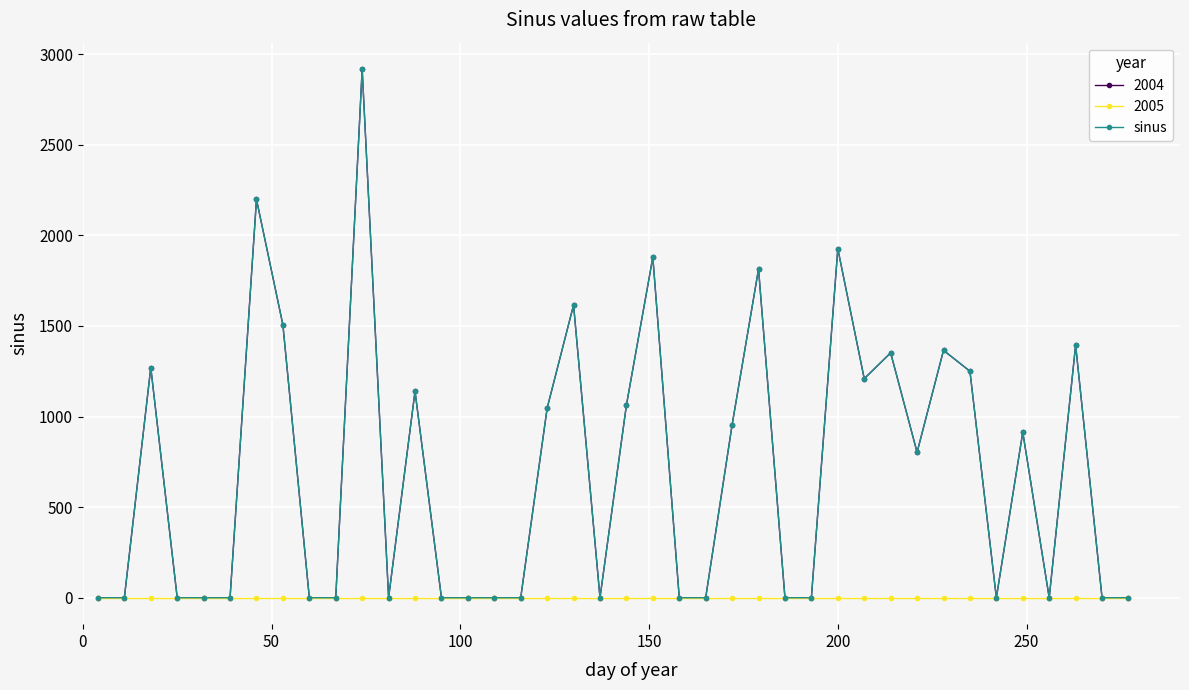

Does the chart have visible grid lines?

Yes